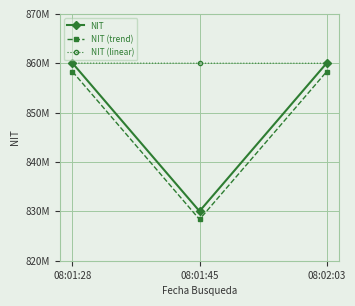

What is the average value of the NIT (trend) series?

848319143.0